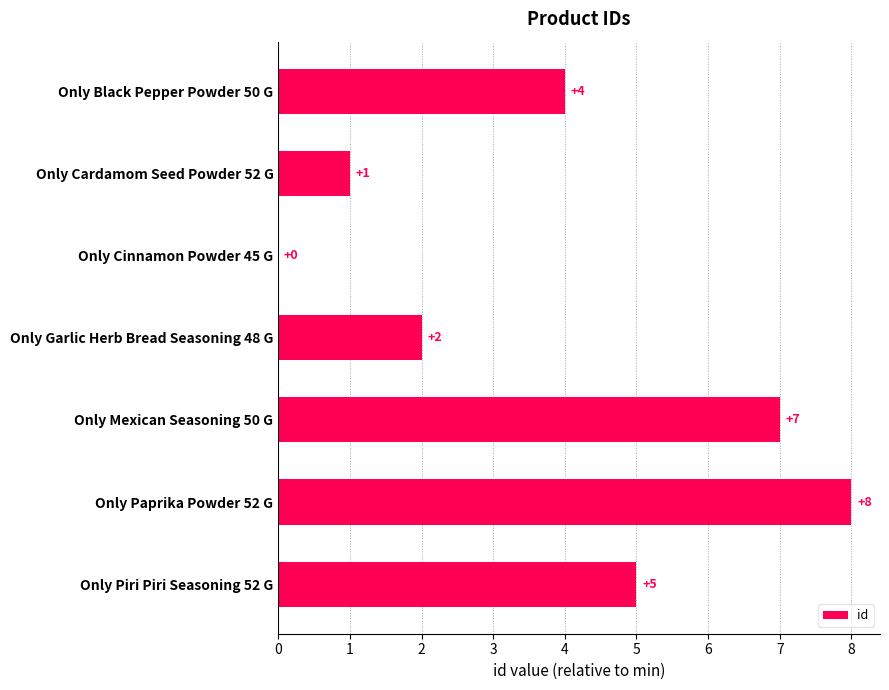

The value at Only Cinnamon Powder 45 G is -4. True or false?

False